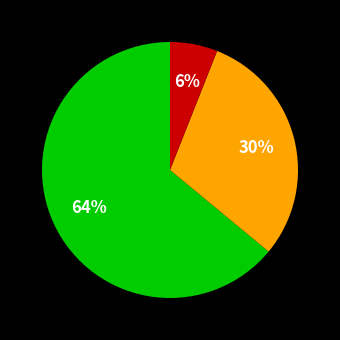

To the nearest percent, what is the difference between the largest and smallest slice percentages?

58%